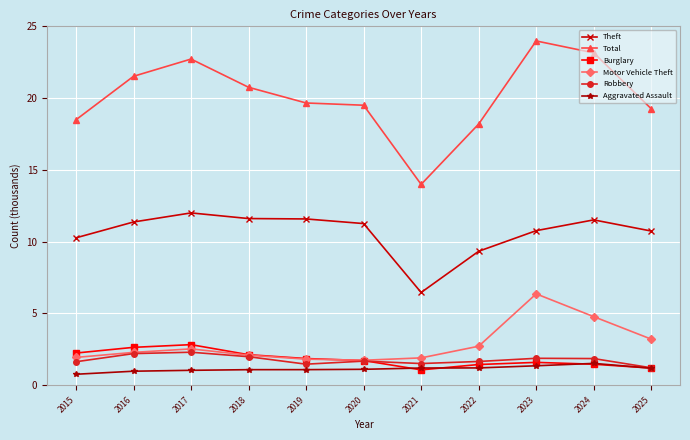

True or false: Total has more than 1 interior local peaks.

True